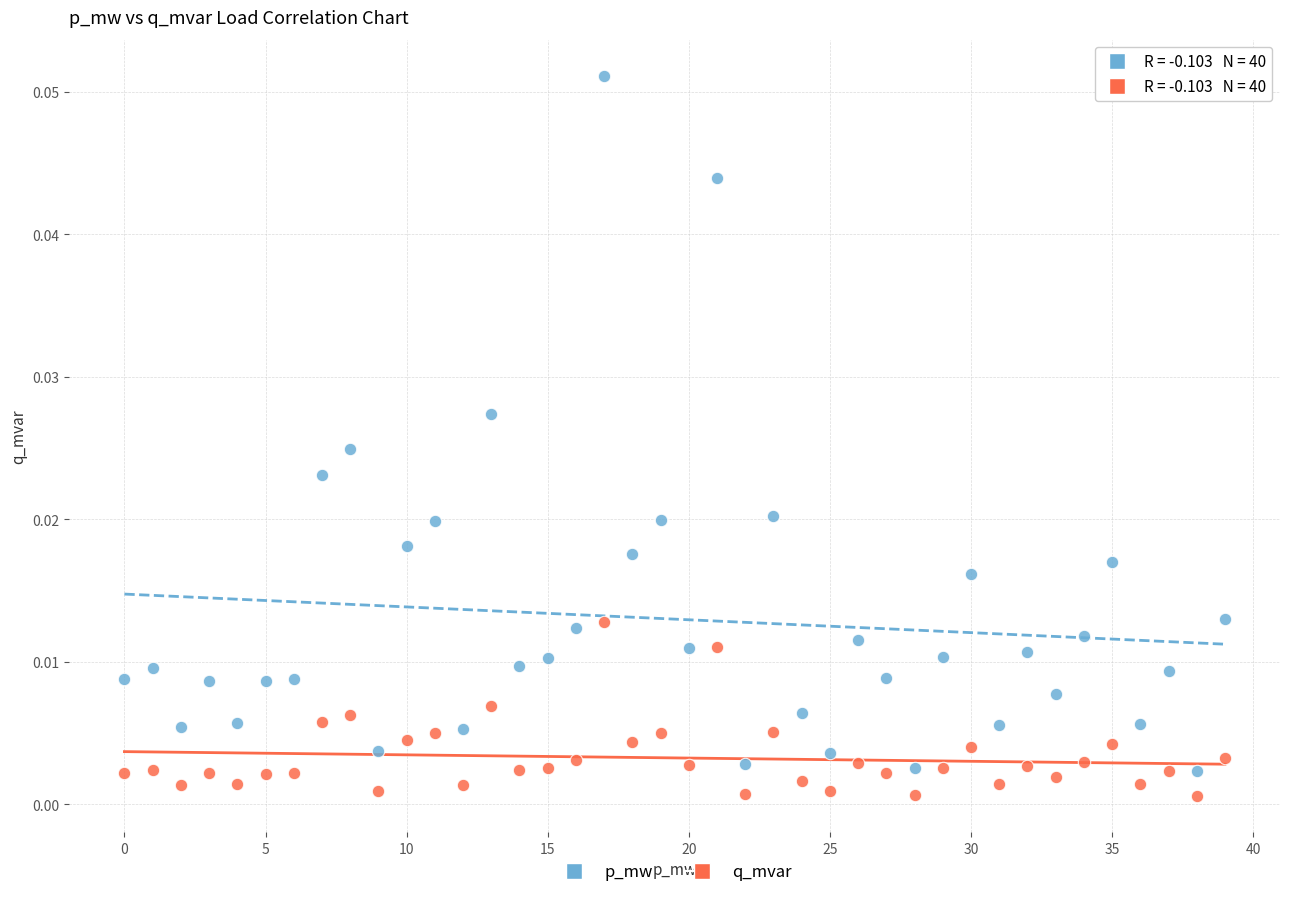

What are all the series names shown in the legend?

p_mw, q_mvar